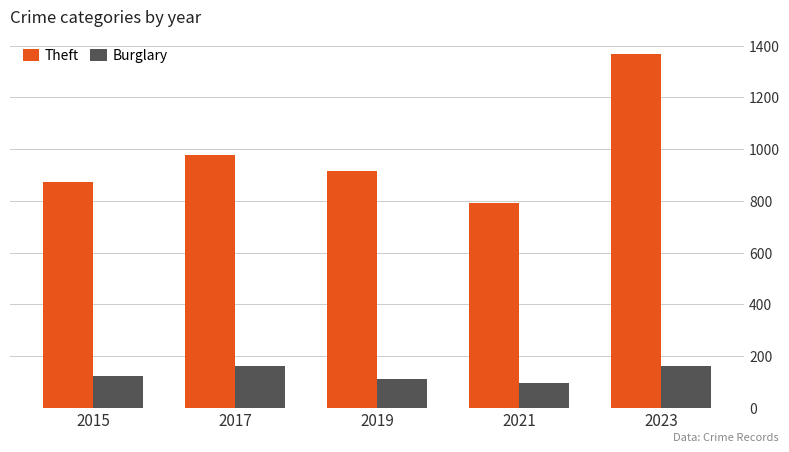

Is it true that Theft equals 979 at 2017?

True